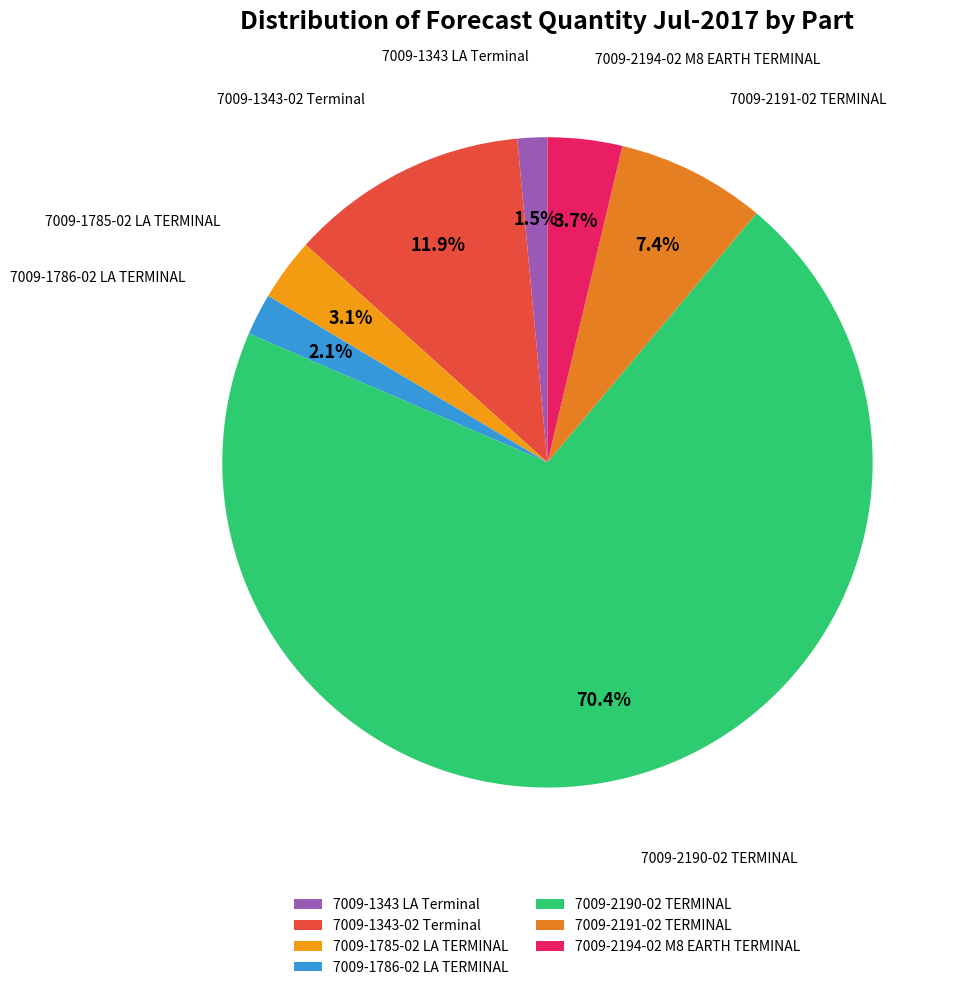

Which has a higher value, 7009-1786-02 LA TERMINAL or 7009-2194-02 M8 EARTH TERMINAL?

7009-2194-02 M8 EARTH TERMINAL